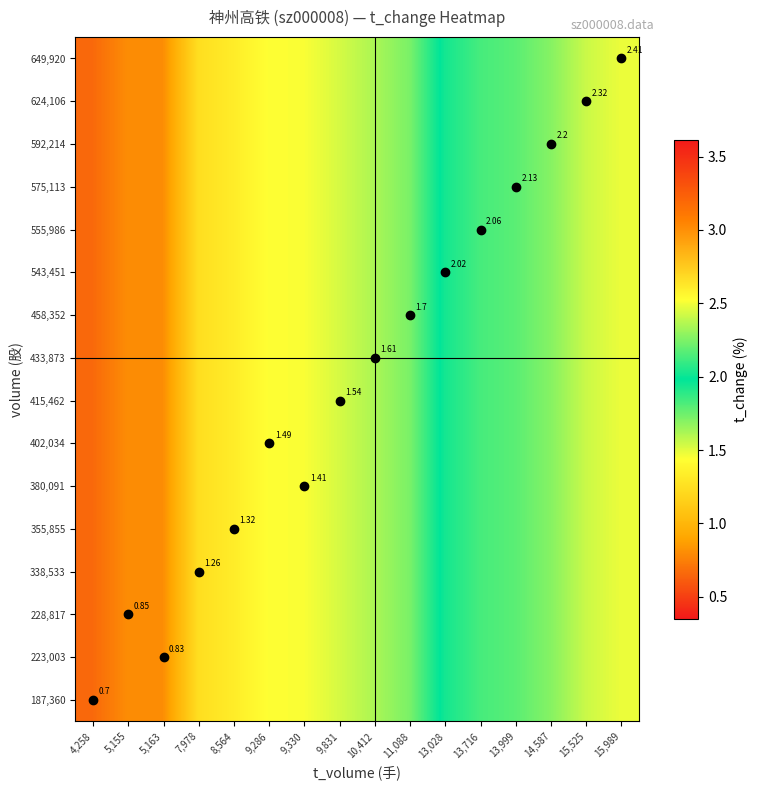

True or false: 575,113 has a value of 2.0 at 13,028.

True